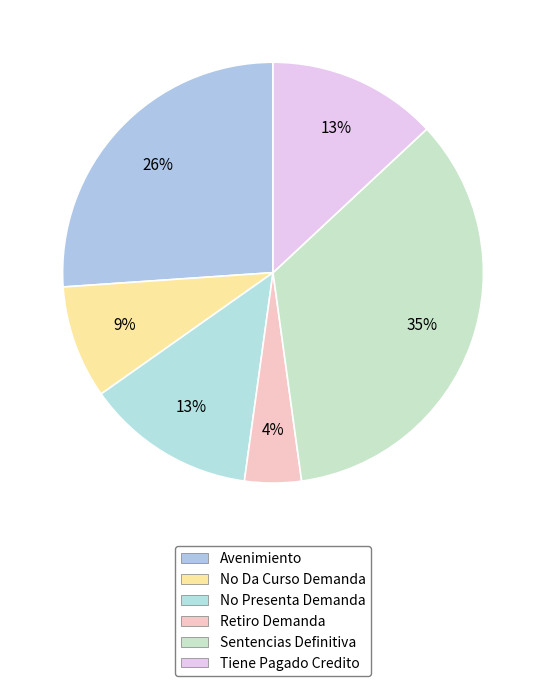

Count the number of slices in the pie.

6